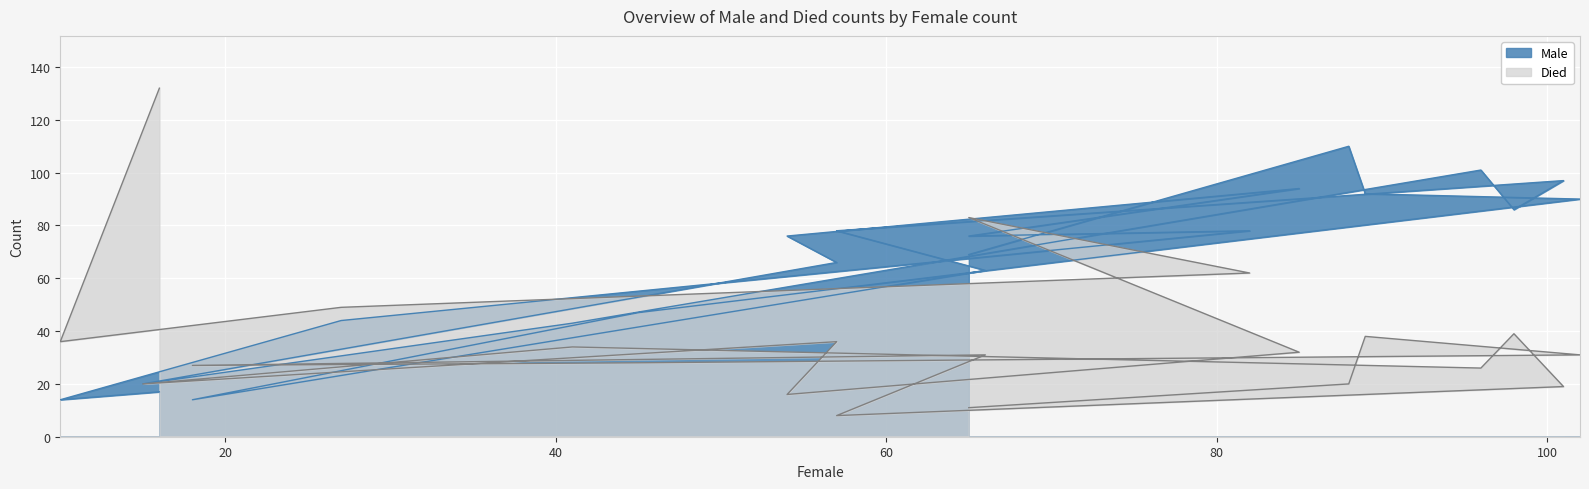

Count the number of data series in this chart.

2